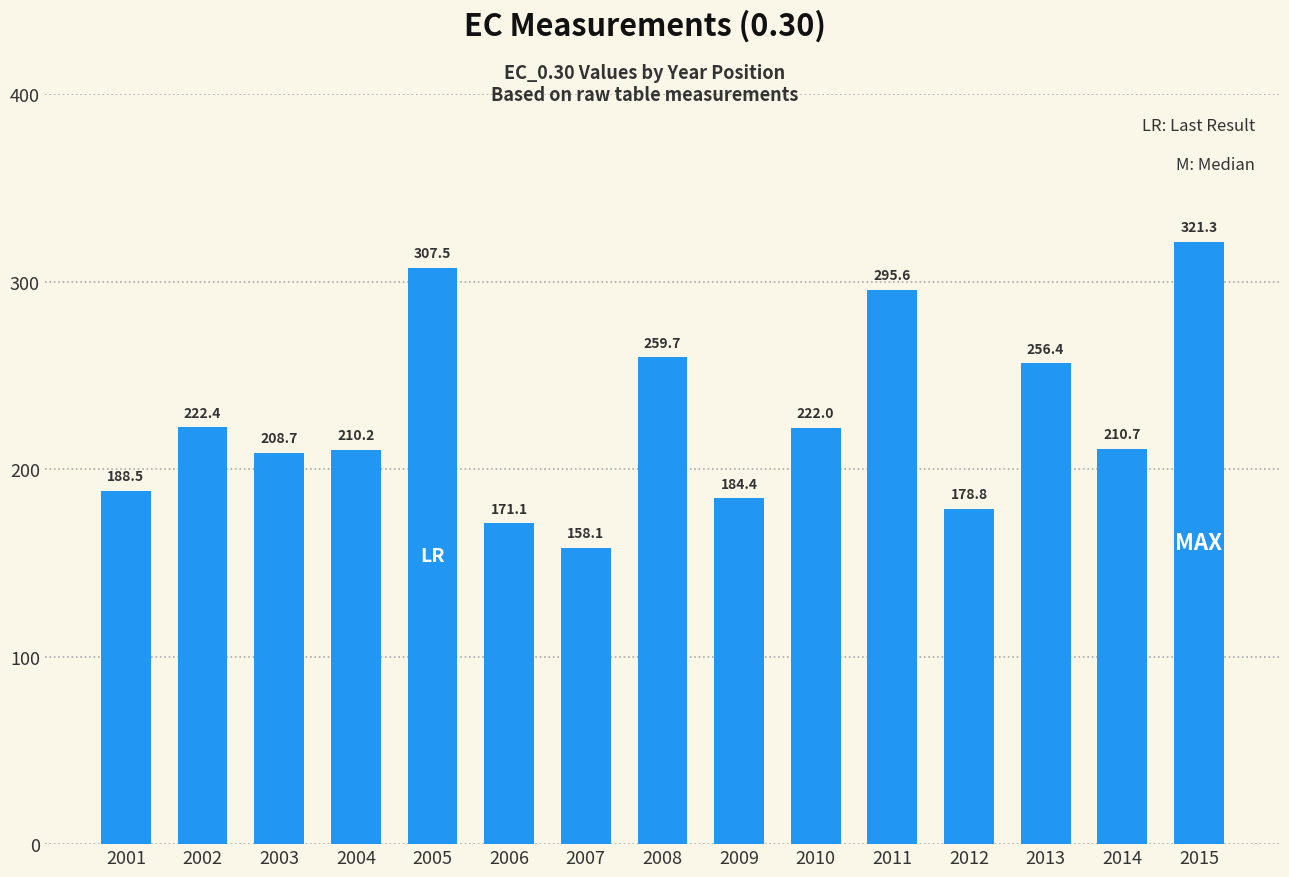

The value at 2001 is 113.0. True or false?

False